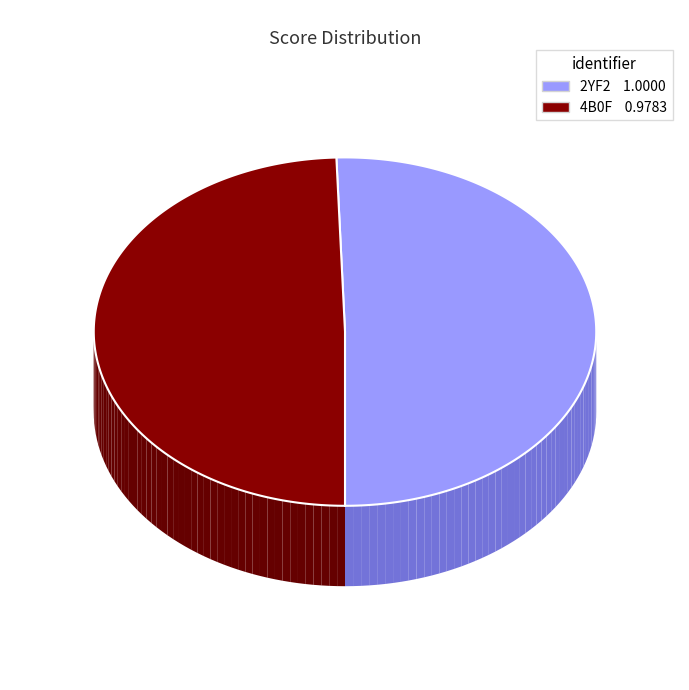

The 2YF2 slice represents 51% of the pie. True or false?

True